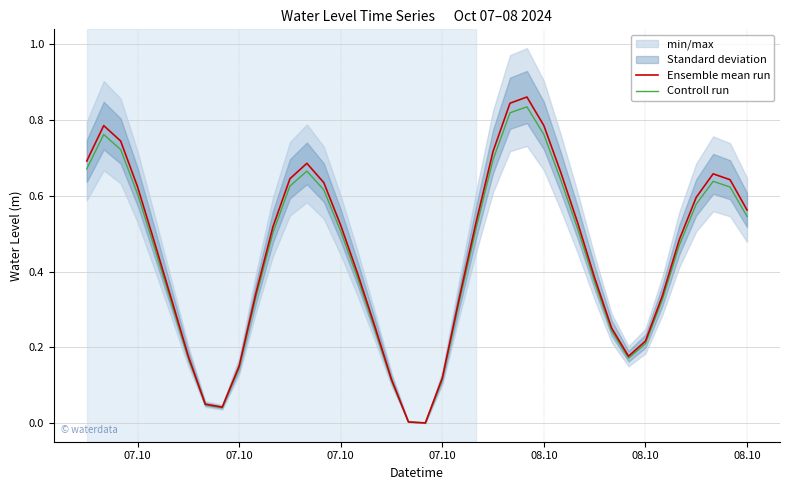

True or false: Ensemble mean run has more than 1 points higher than both neighbors.

True